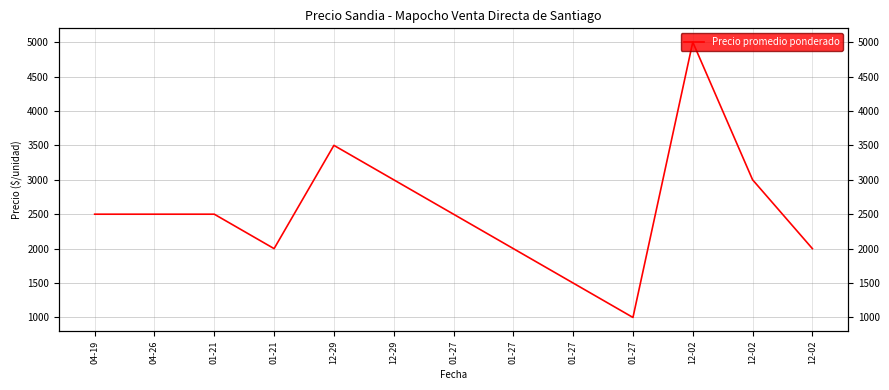

Where is the first local minimum?

01-21